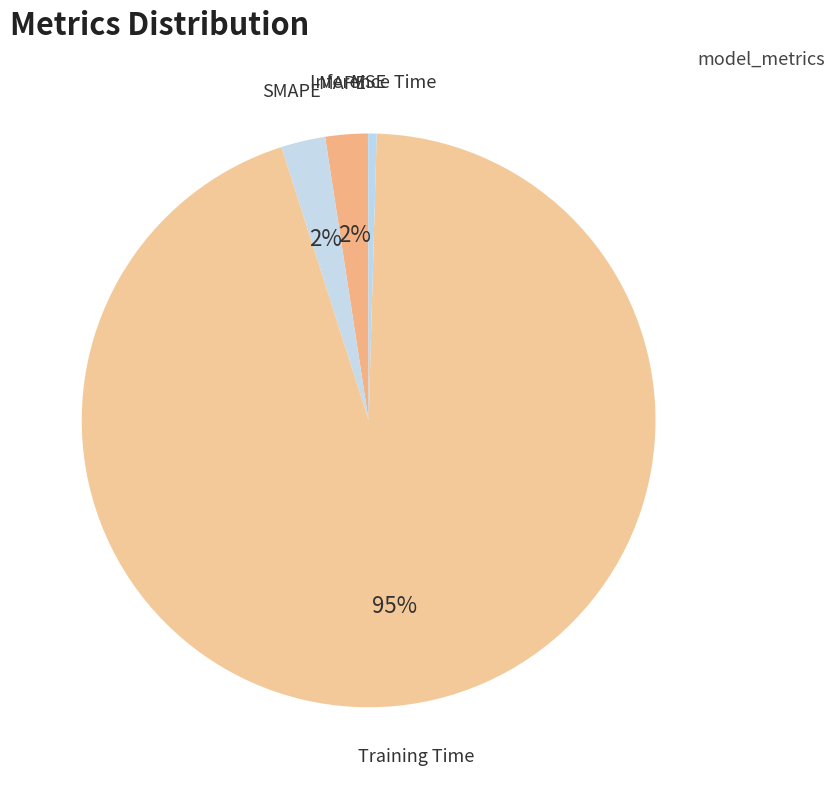

How many slices are in this pie chart?

5